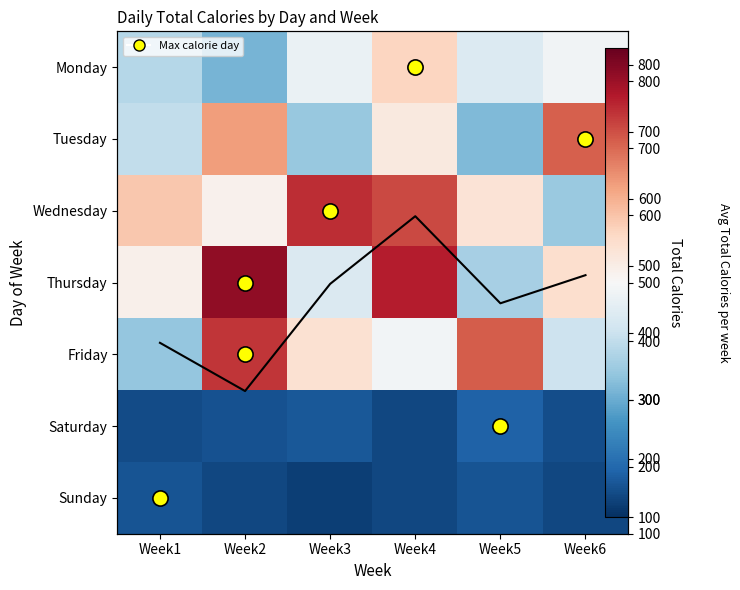

Which category has the highest value in the Monday series?

Week4